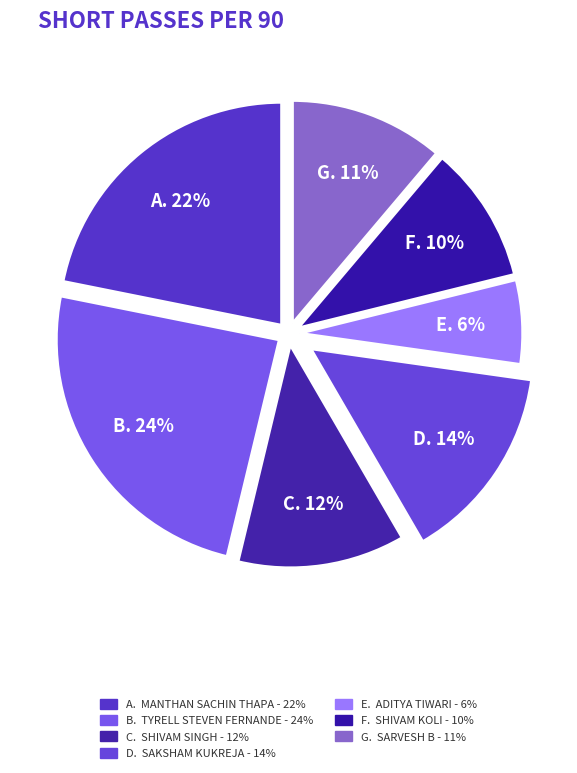

Rank the categories by value from lowest to highest.

Aditya Tiwari, Shivam Koli, Sarvesh B, Shivam Singh, Saksham Kukreja, Manthan Sachin Thapa, Tyrell Steven Fernandes